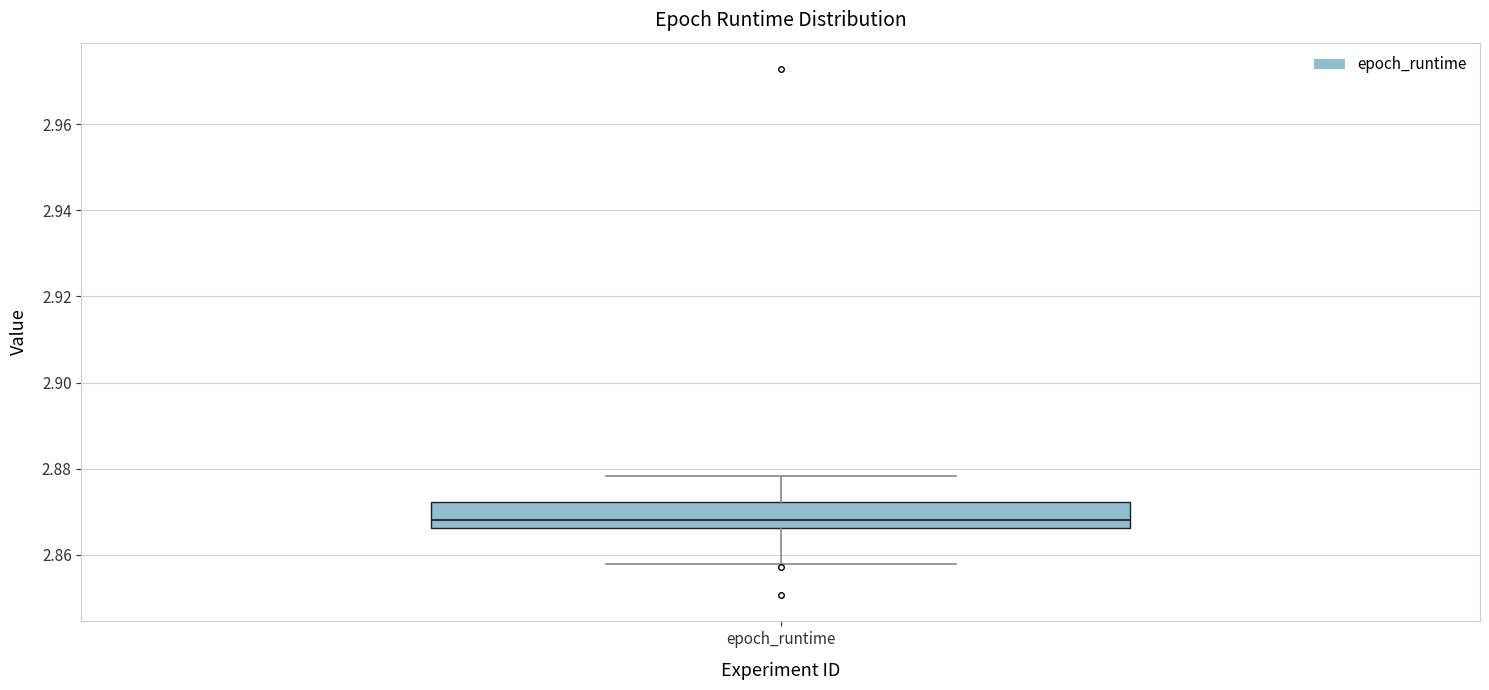

Transcribe this box plot: give where the median line is, the range the box spans, and where the two whiskers end, as read against the y-axis. The values are not printed on the chart, so give them approximately, as read against the axis.

median 2.868, box 2.866 to 2.872, whiskers 2.858 to 2.878